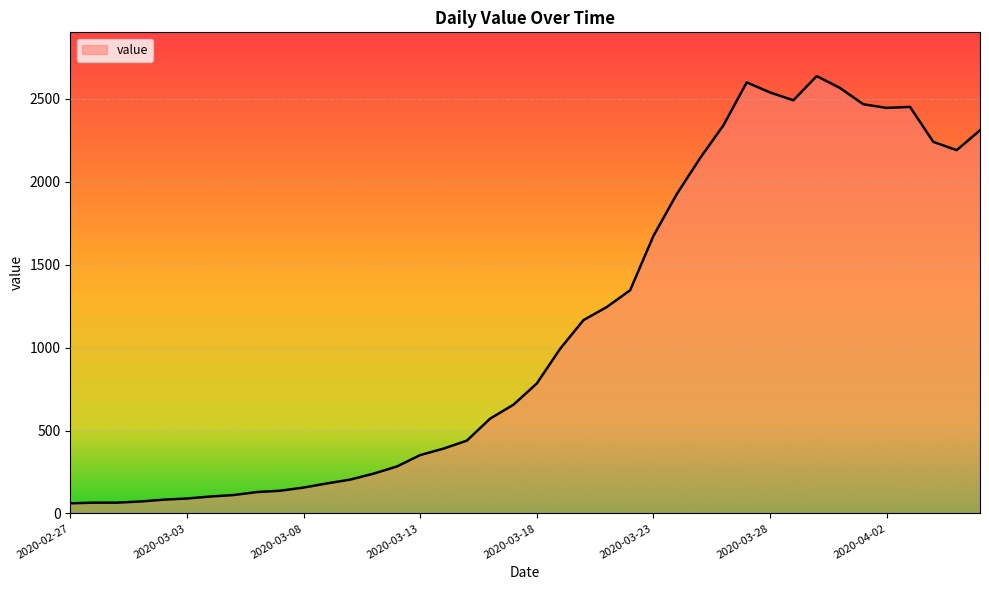

What is the greatest value displayed?

2638